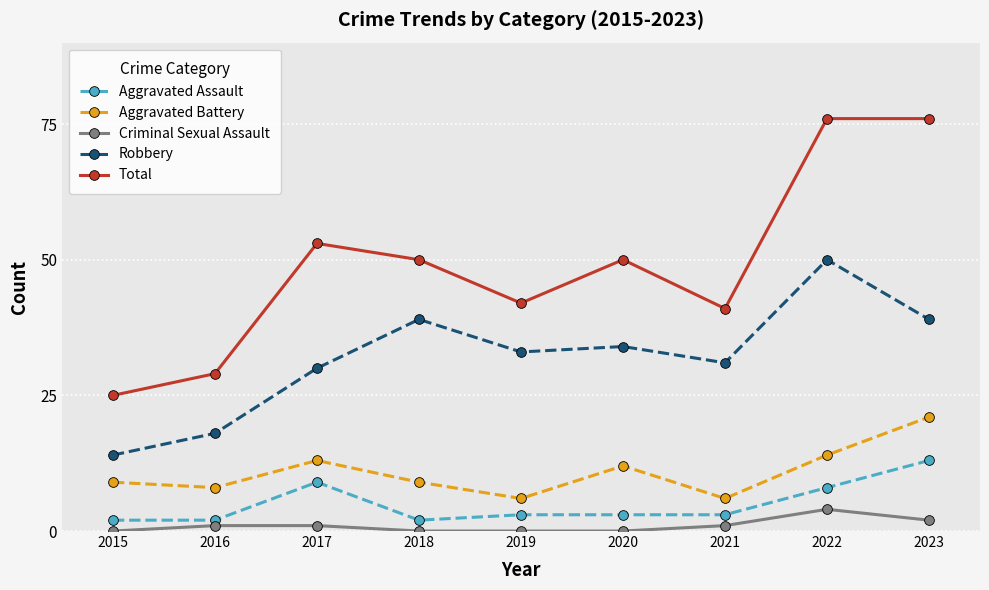

What is the value of the Total point at the 4th from the left?

50